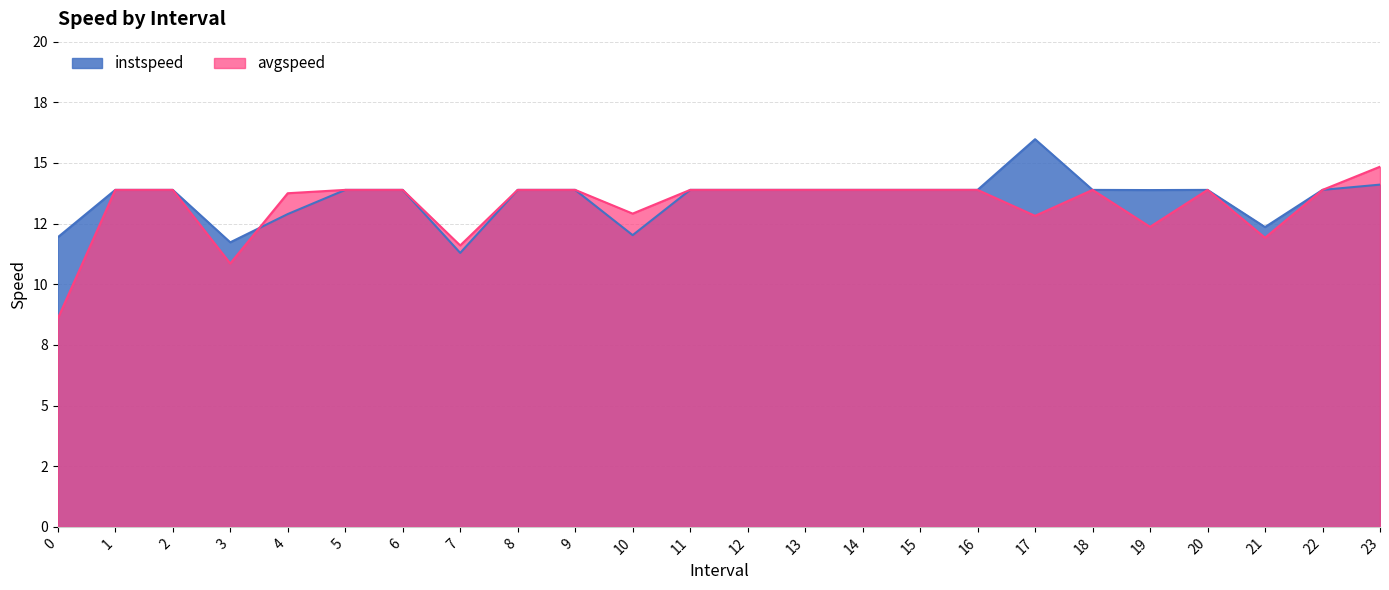

What is the value of the avgspeed point at the 9th from the left?

13.9